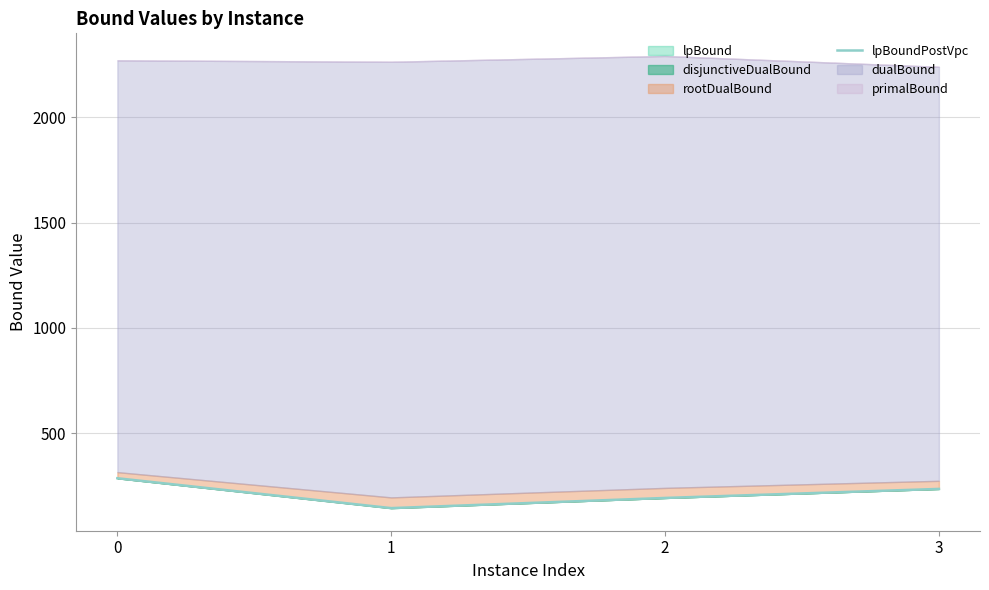

What is the difference between the maximum and minimum values?

141.9